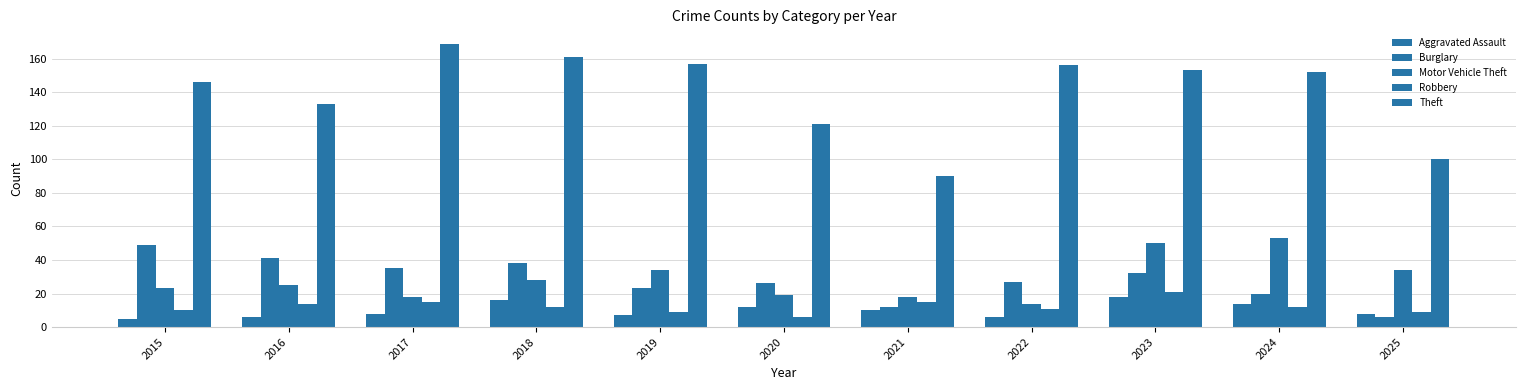

Between 2024 and 2019, which is larger?

2024